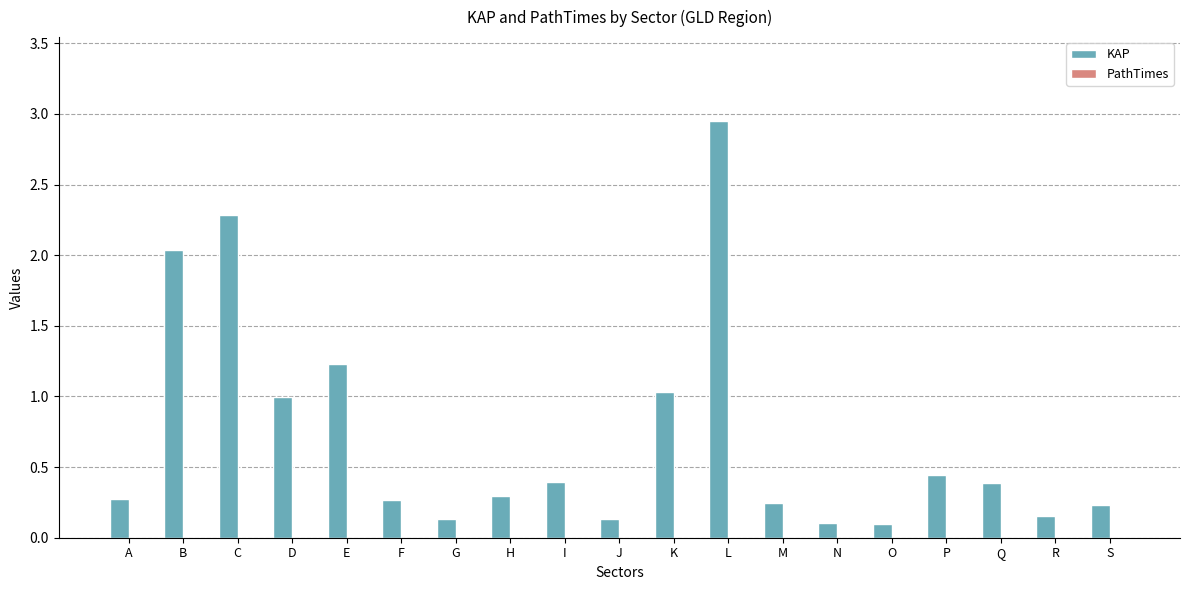

Is it true that the value at L is 4.1?

False